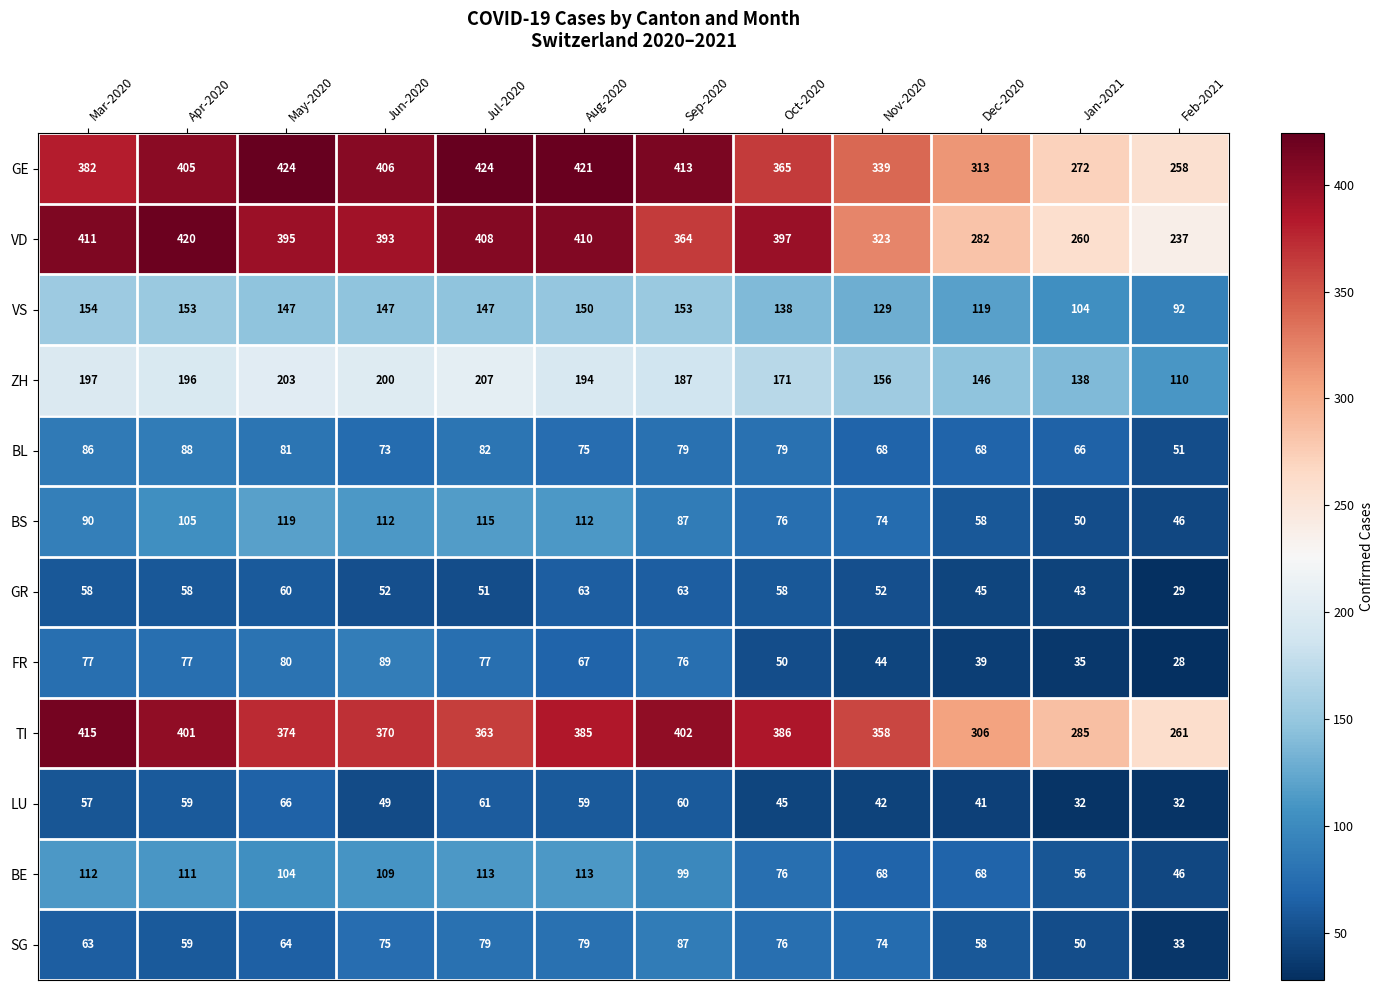

What is the smallest value displayed?

28